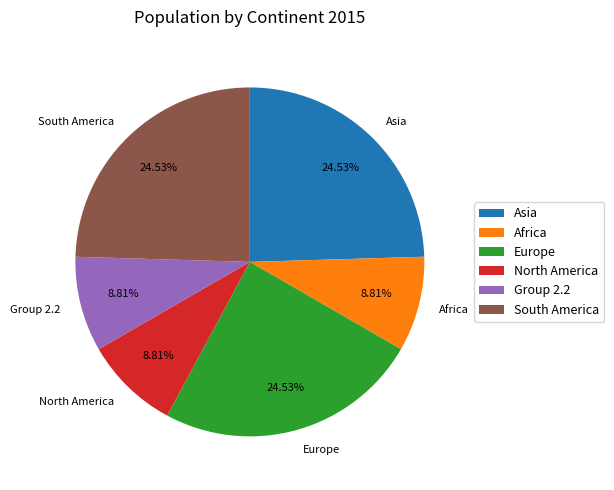

Which has a higher value, Africa or Europe?

Europe